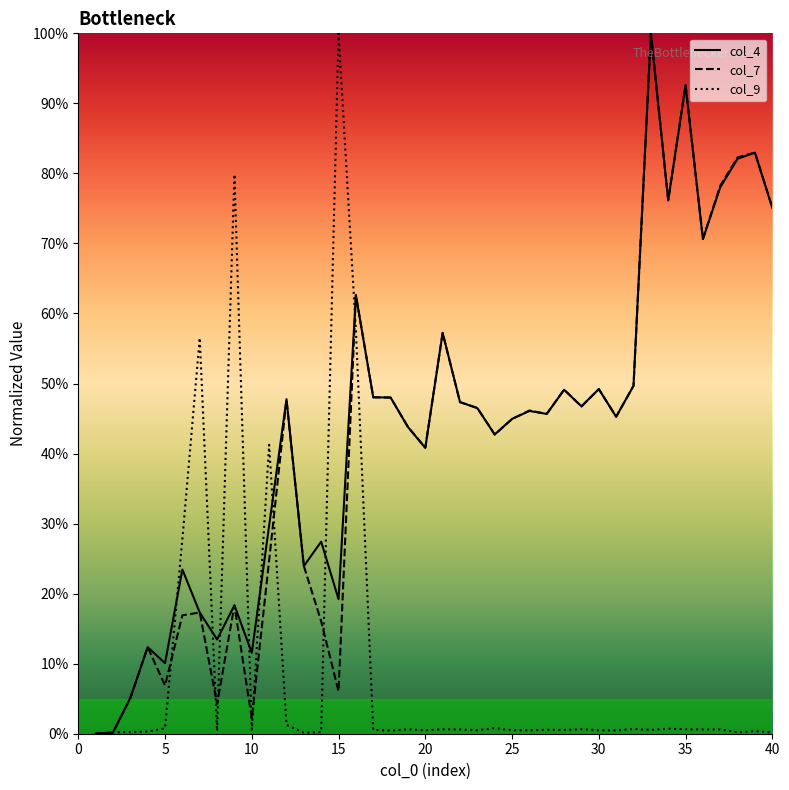

Which series has the largest total across all categories?

col_4